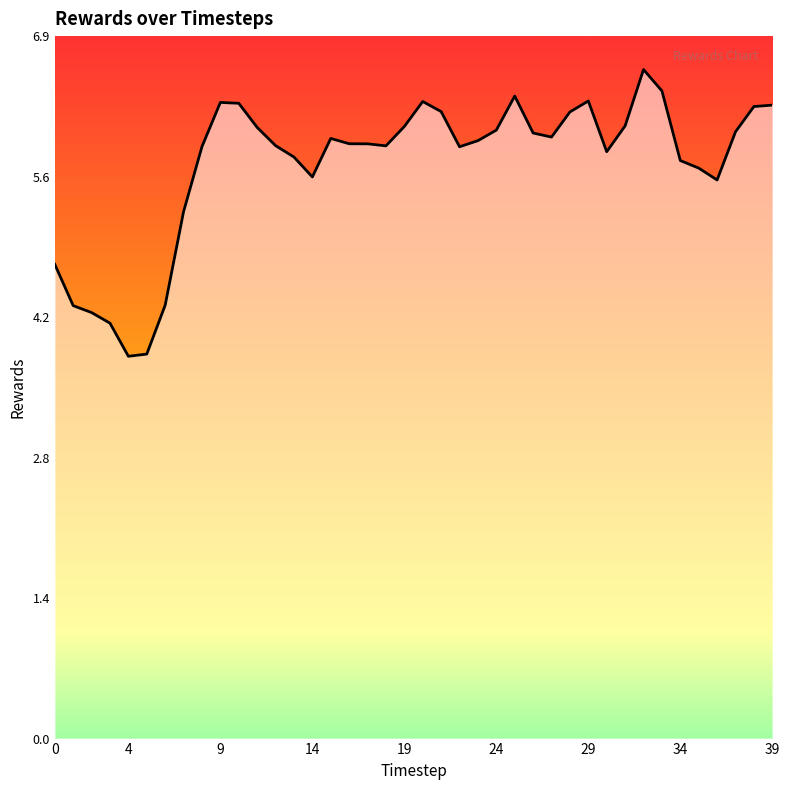

List the labels in order of value, smallest first.

4, 5, 3, 2, 1, 6, 0, 7, 36, 14, 35, 34, 13, 30, 22, 8, 18, 12, 17, 16, 23, 15, 27, 26, 37, 24, 11, 19, 31, 28, 21, 38, 39, 10, 9, 20, 29, 25, 33, 32